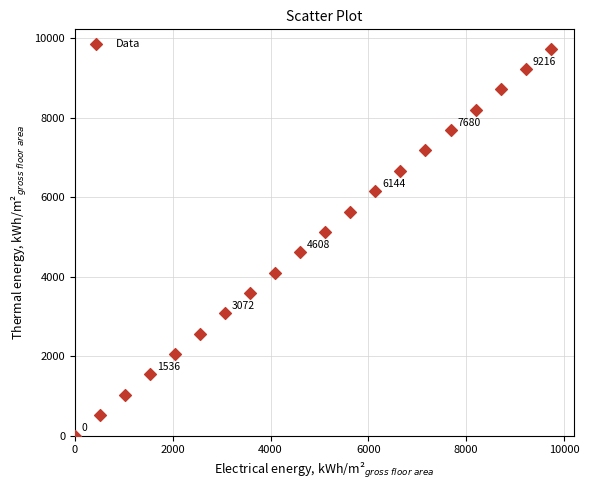

What is the range of X values (max minus min)?

9728